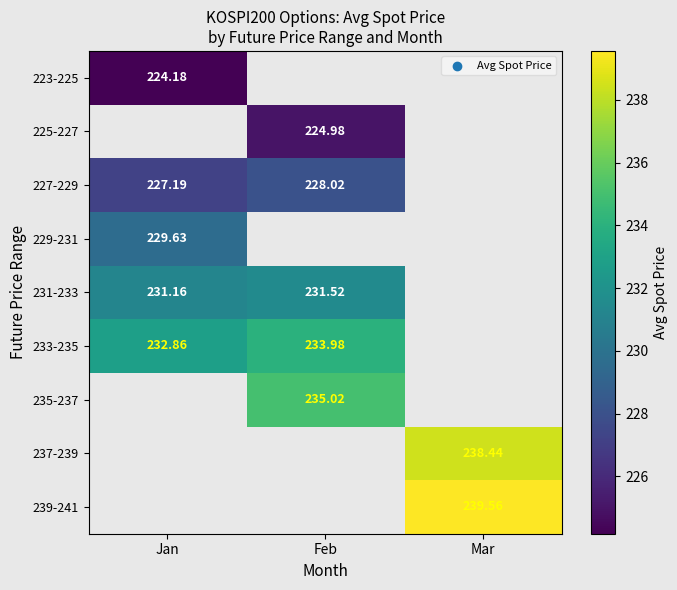

The value of 233-235 at Jan is 100.4. True or false?

False